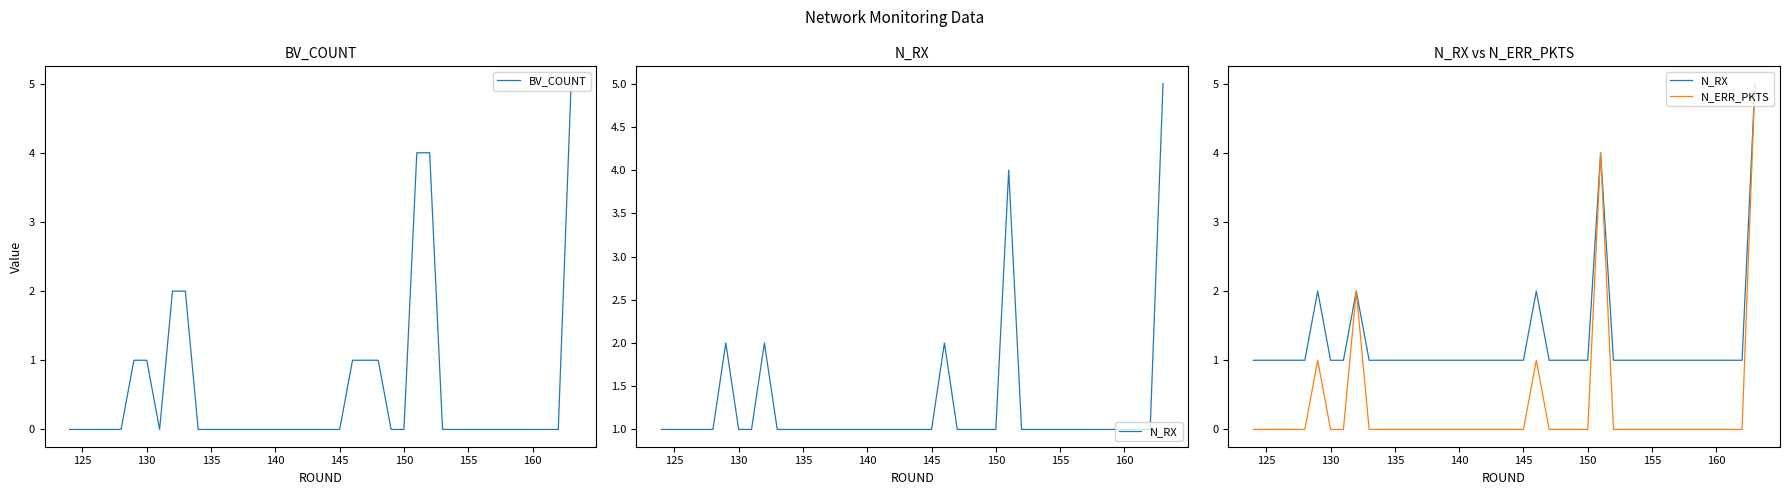

How many data points does each series have?

40